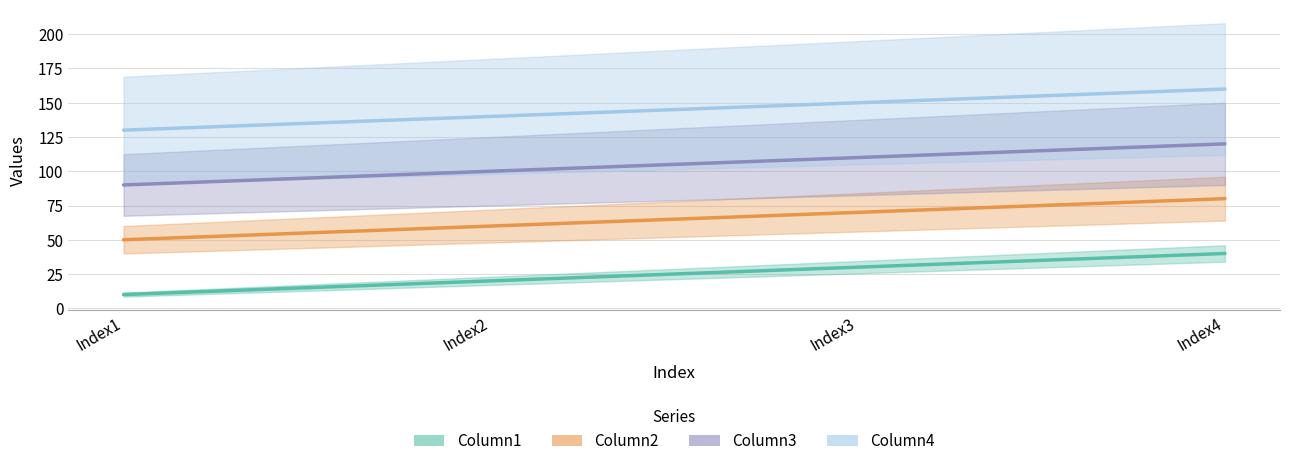

True or false: Column1 and Column4 cross at least once.

False